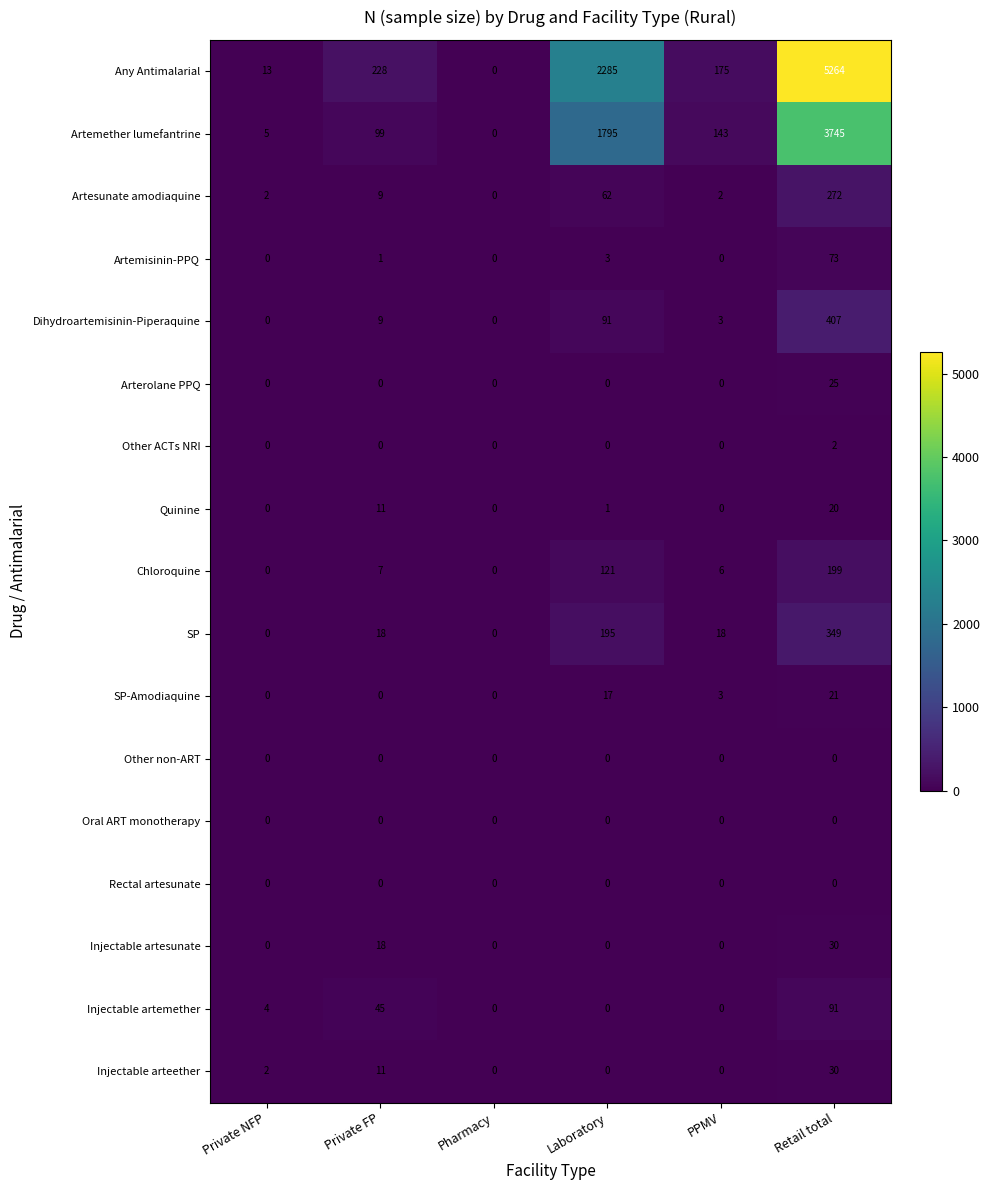

What is the difference between the Dihydroartemisinin-Piperaquine values at Private FP and PPMV?

6